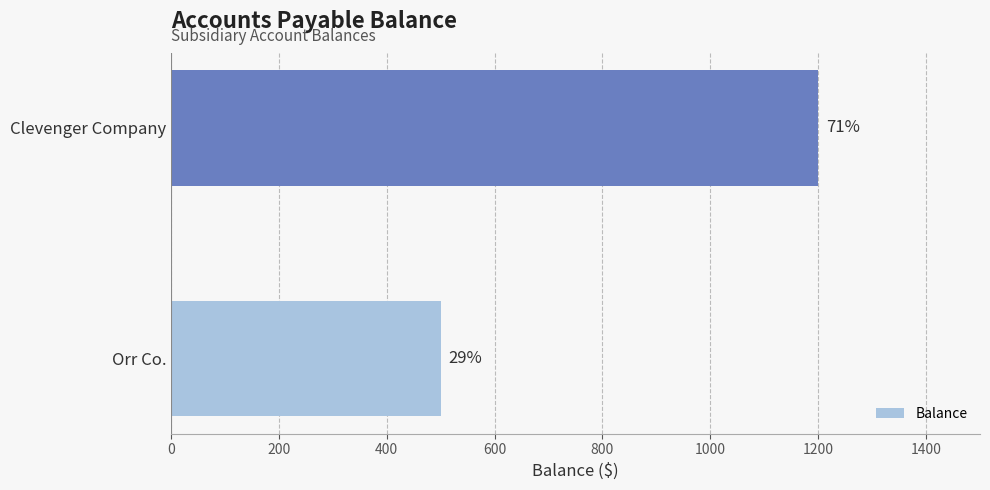

How many values are between 500 and 1200?

2